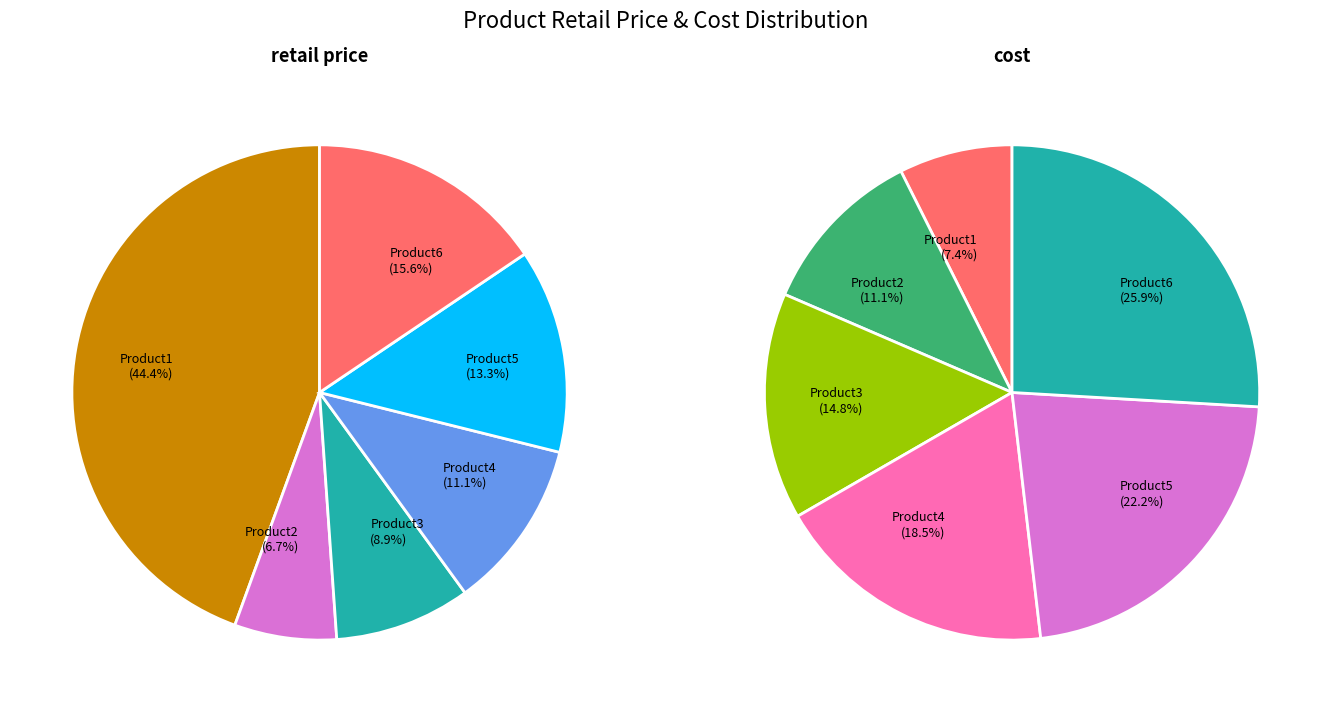

What percentage is the Product6 slice, to the nearest percent?

16%